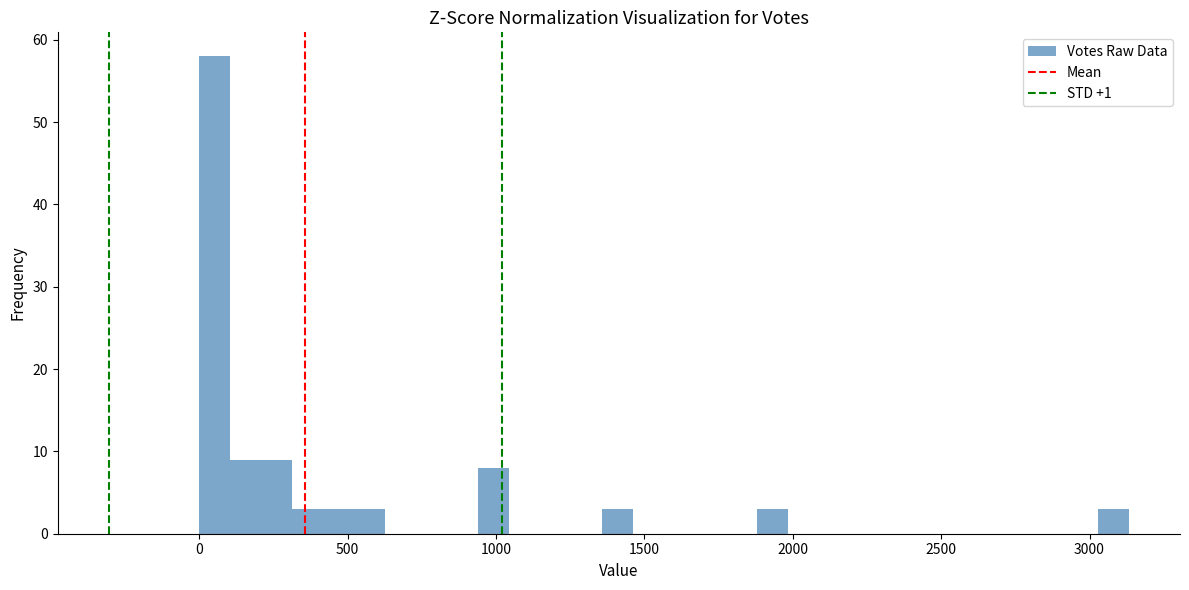

Read against the x-axis, roughly where is the centre of the tallest bar?

50